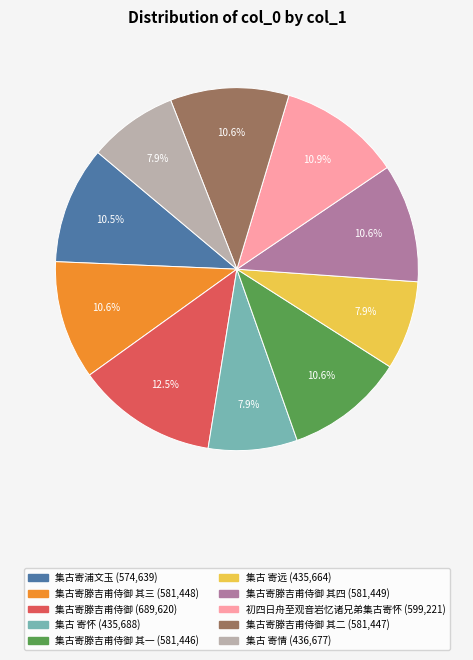

Is there a majority slice in this chart?

No